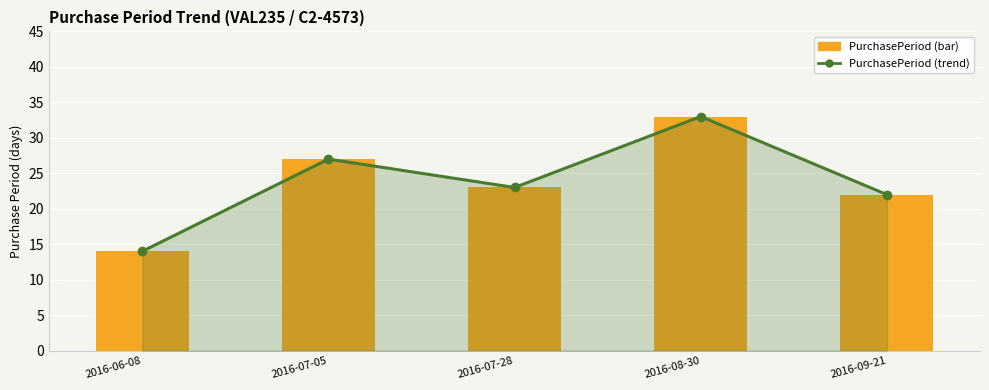

Which category has the highest value in the PurchasePeriod (trend) series?

2016-08-30